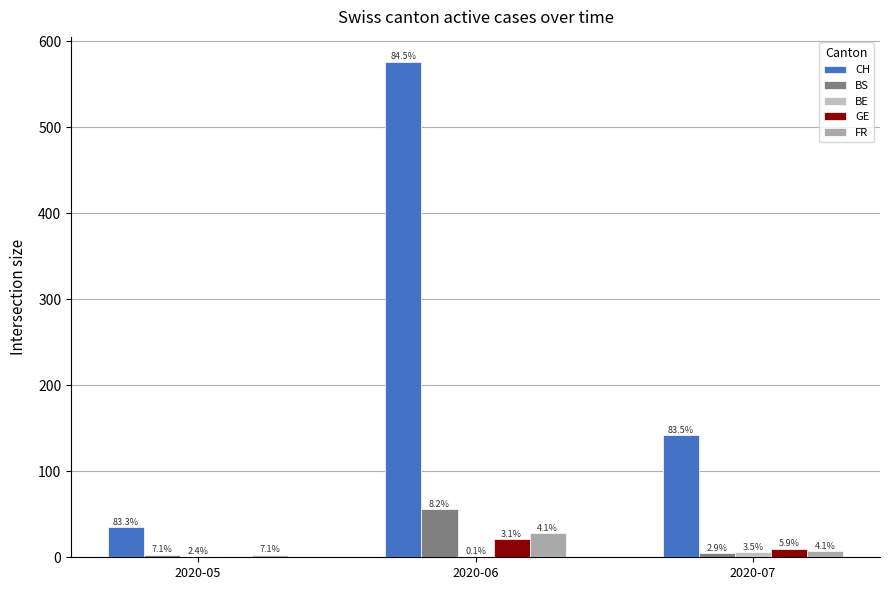

The BE series shows 1 at 2020-06. True or false?

True